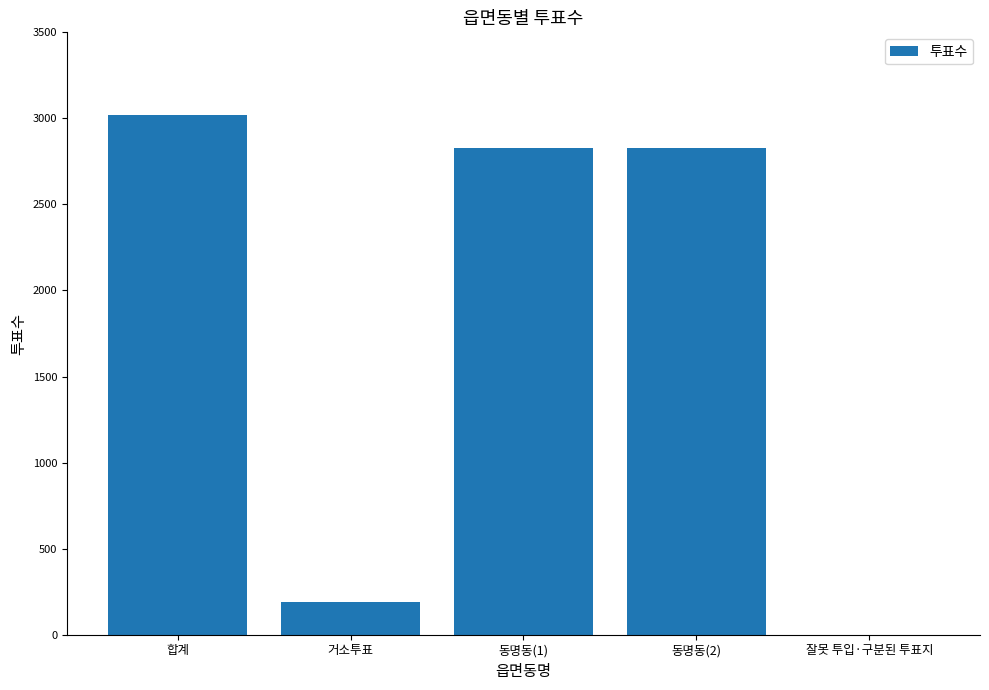

What is the change in value from 합계 to 동명동(2)?

-190